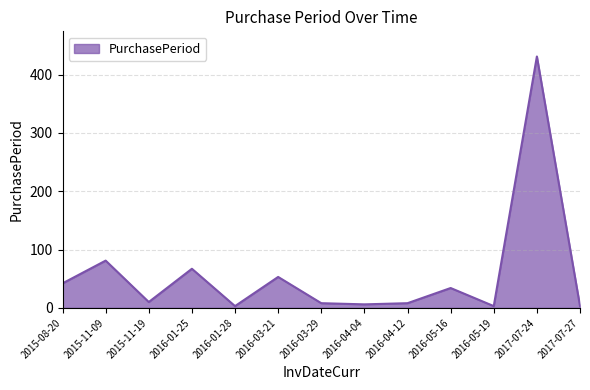

True or false: the data shows 730 at 2017-07-24.

False